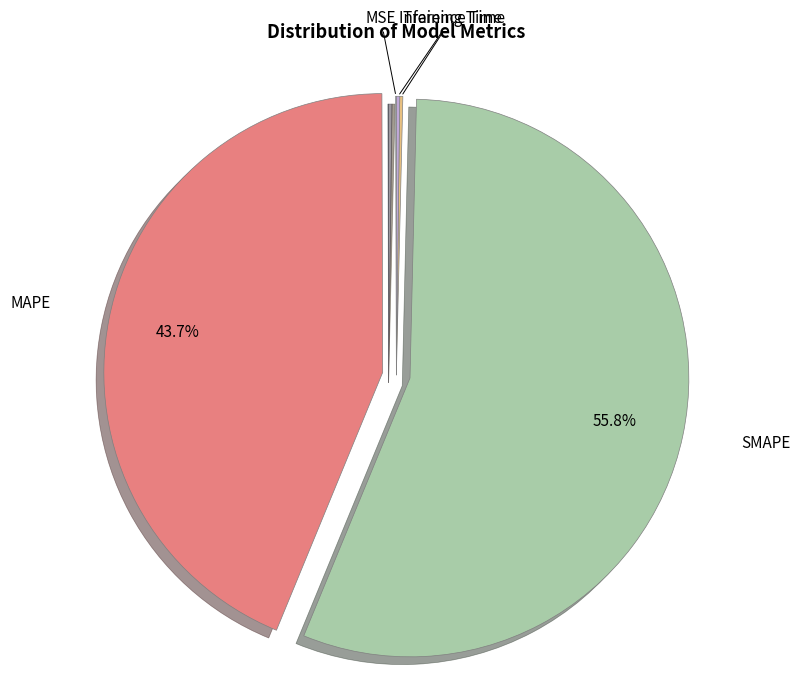

Which slice is the largest?

SMAPE